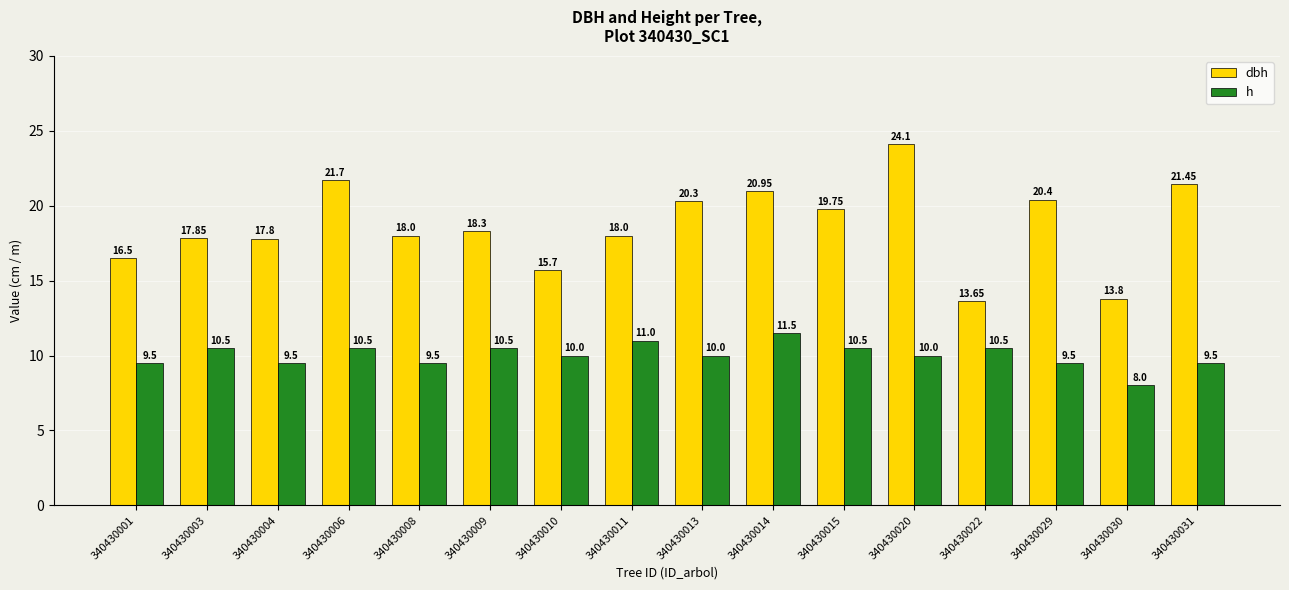

At which category is the sum across all series the highest?

340430020